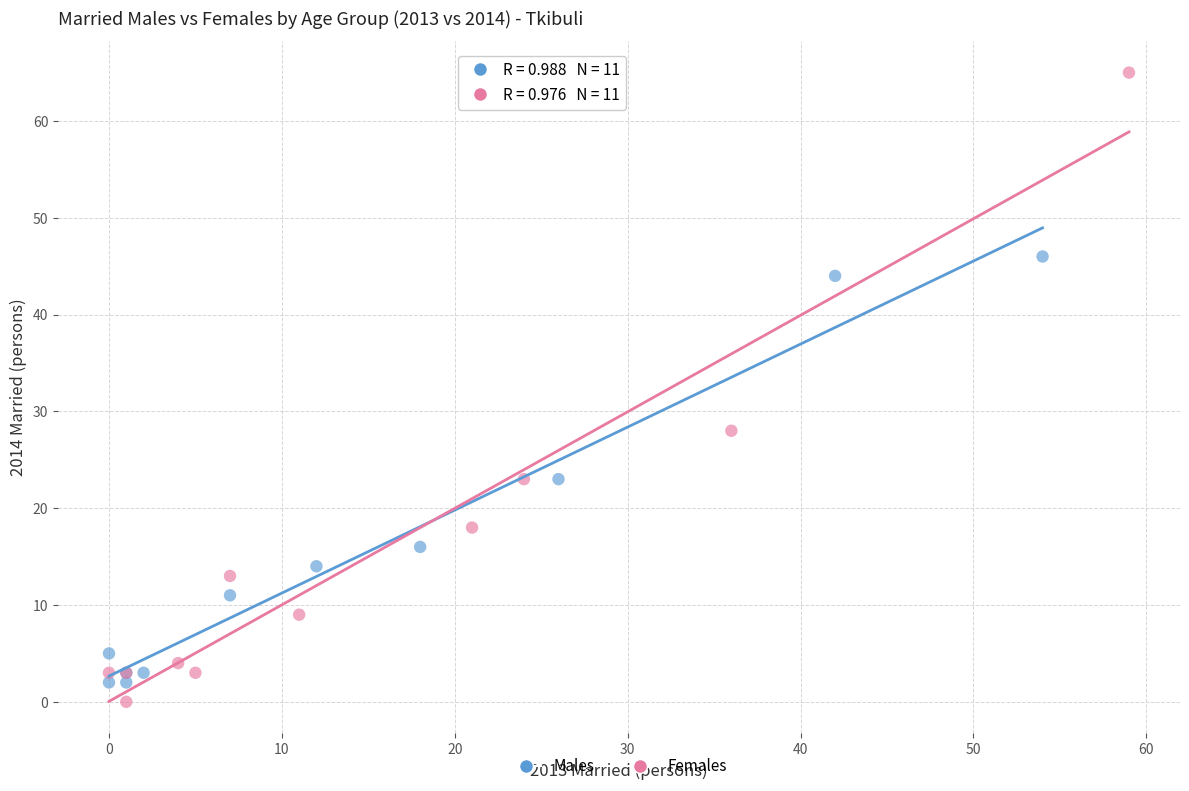

Which series has the widest spread of Y values?

Females